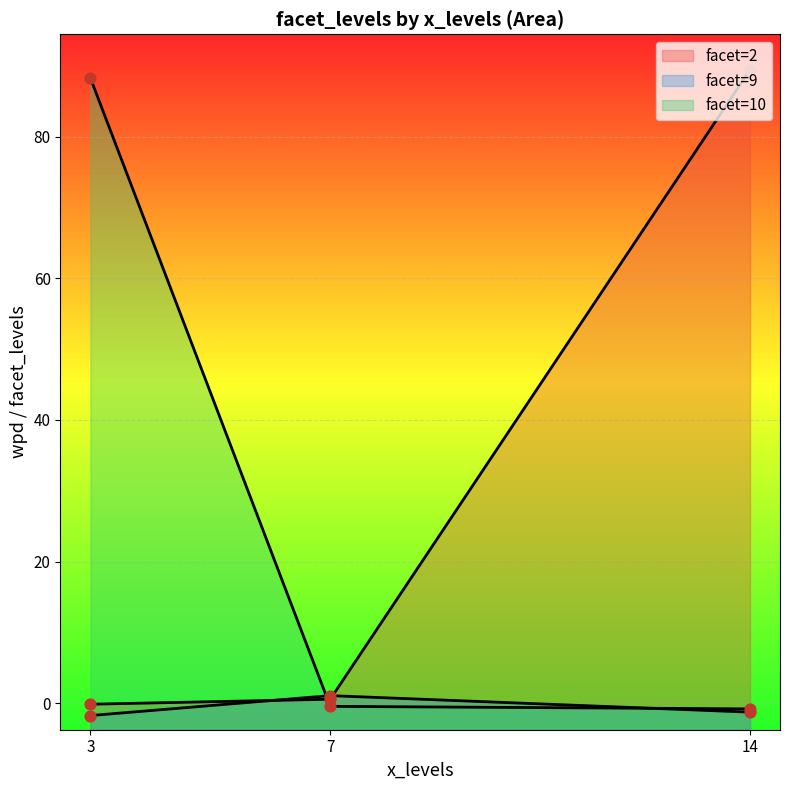

Is the value of facet_levels at 14 greater than the value of wpd at 3?

No